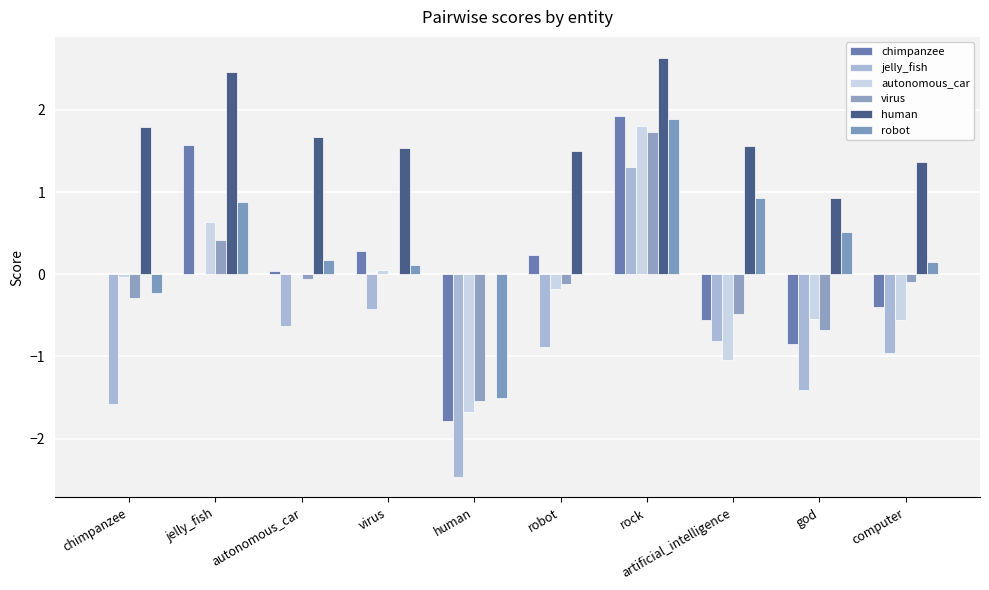

Which category has the lowest value in the human series?

human